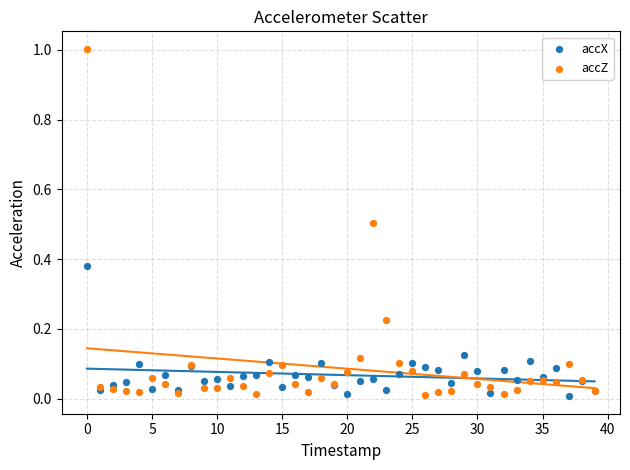

Which series has the widest spread of Y values?

accZ